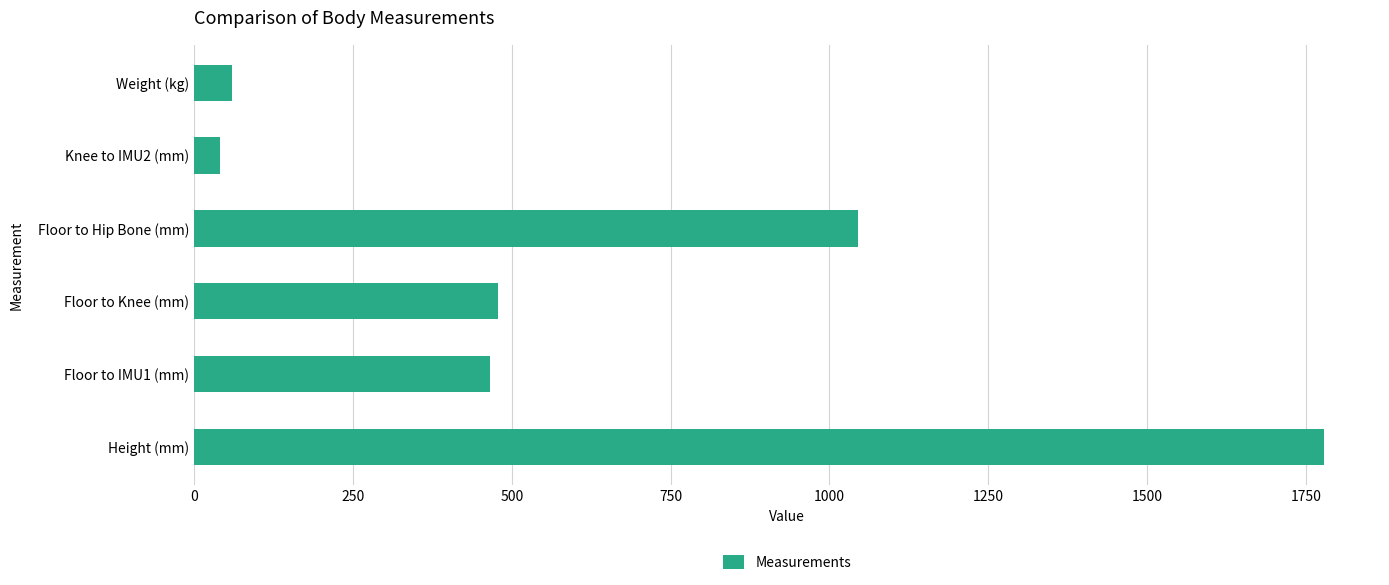

What is the difference between the values at Floor to Knee (mm) and Floor to Hip Bone (mm)?

567.0